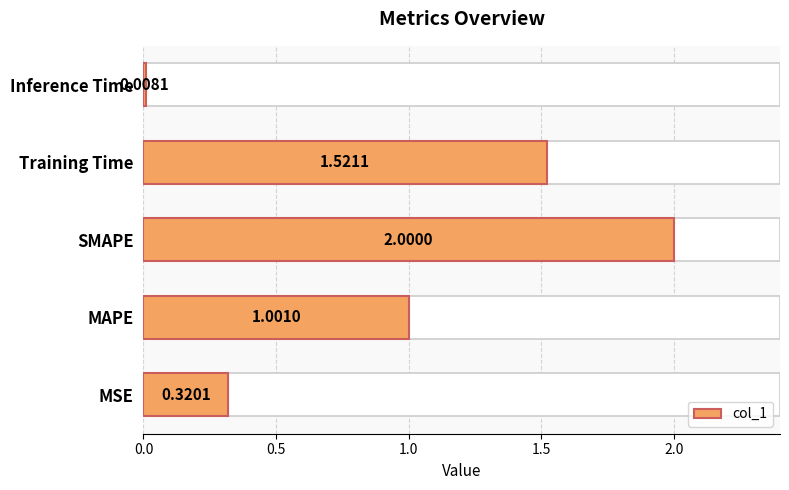

How many values exceed 1?

3